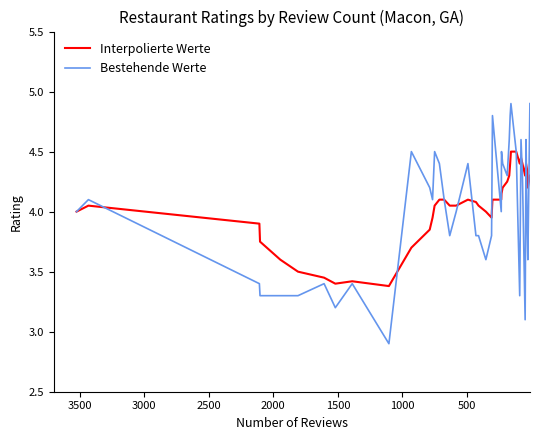

Does the chart display data point markers on the line(s)?

No